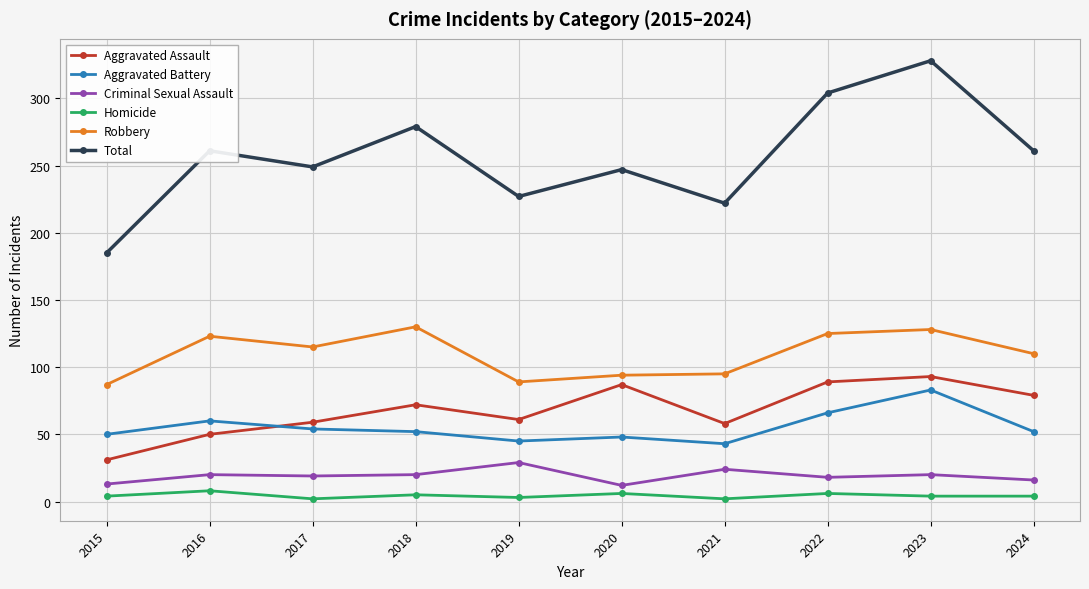

True or false: Robbery has more than 0 points higher than both neighbors.

True